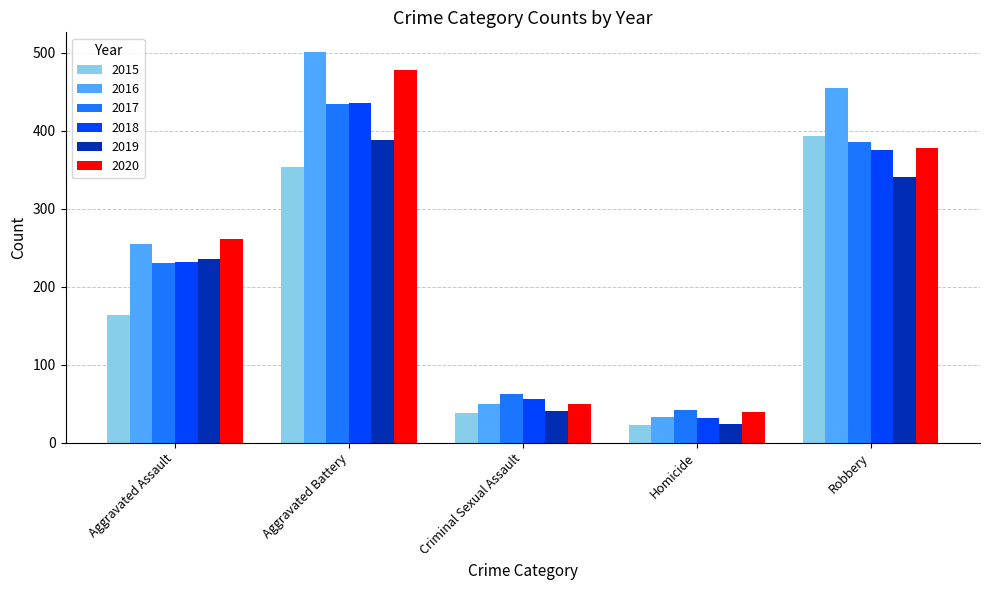

What is the difference between the second highest and second lowest values in the 2015 series?

316